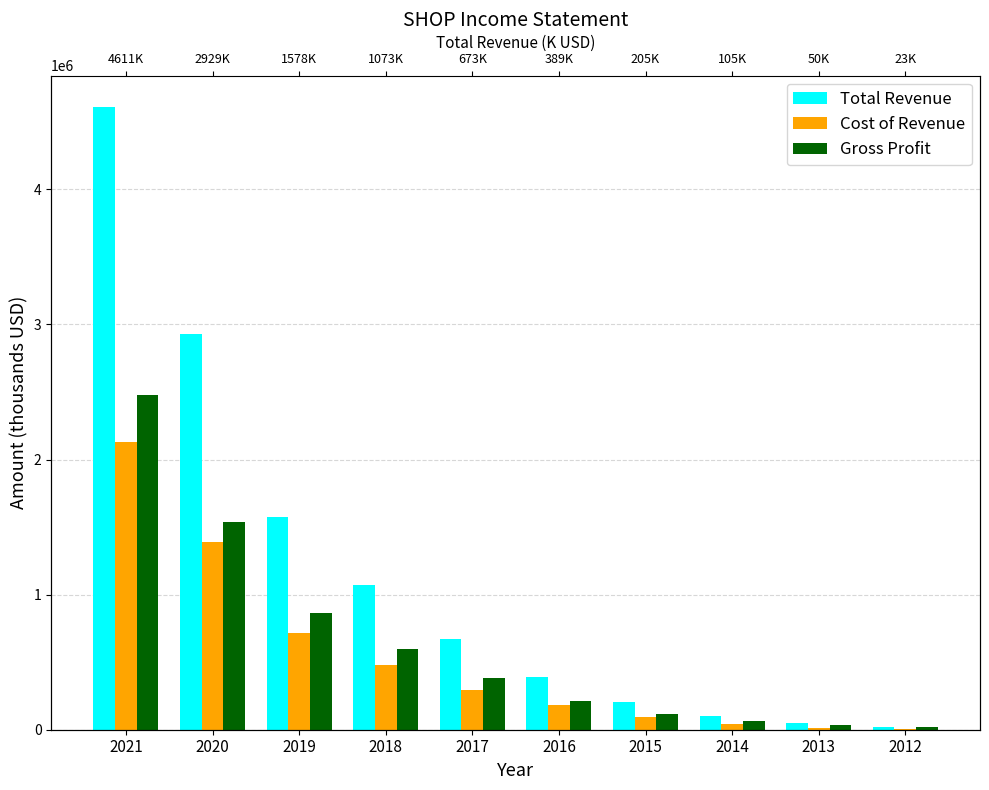

What is the approximate value of Total Revenue at 2021, to the nearest 10?

4611900